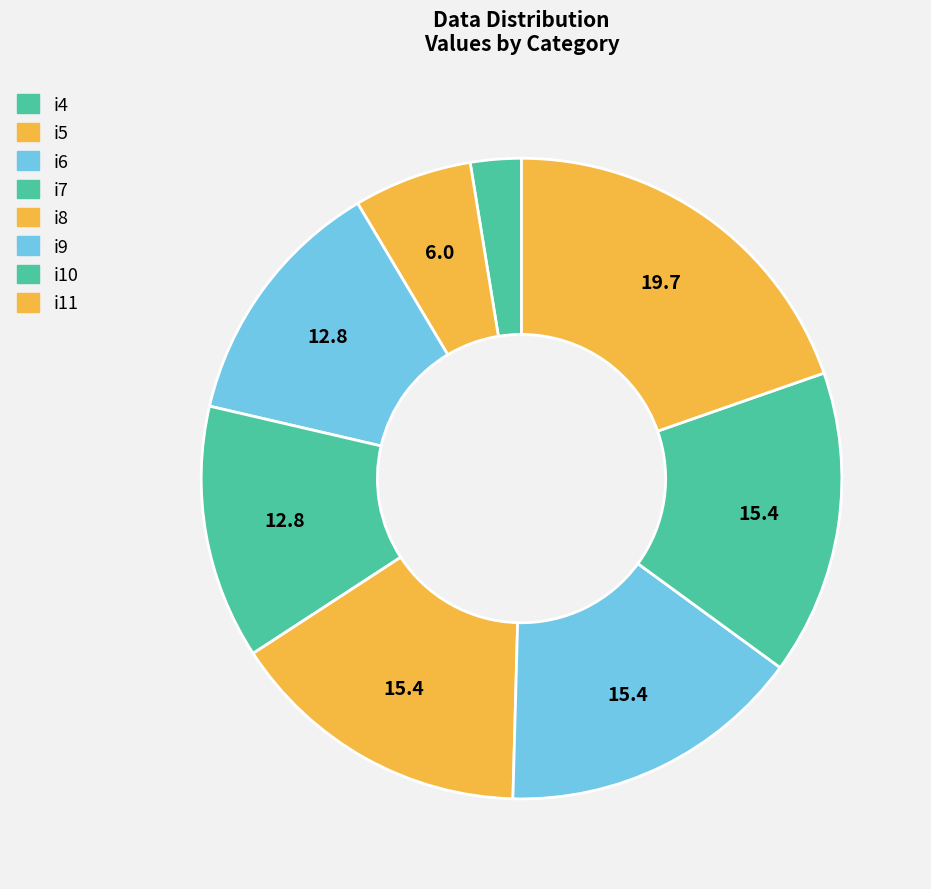

What is the total percentage of i10 and i9?

30.8%